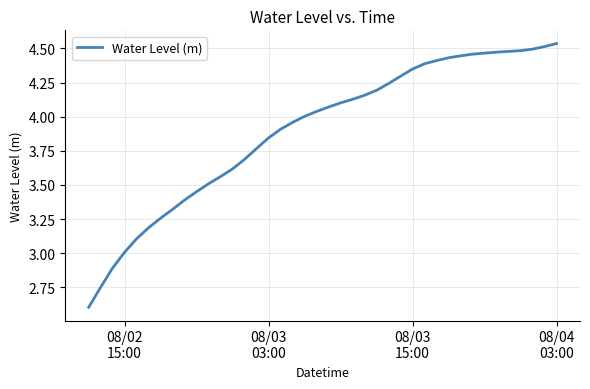

What is the difference between the maximum and minimum values?

1.9